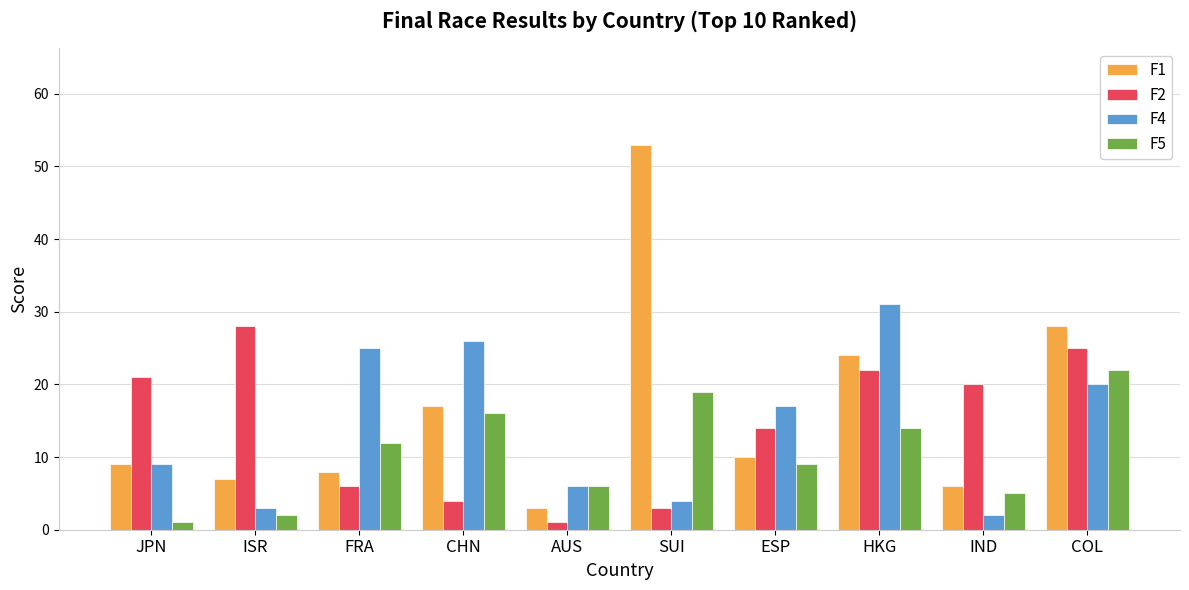

Reading right to left, transcribe all the data shown in this chart.

F1: 28	6	24	10	53	3	17	8	7	9
F2: 25	20	22	14	3	1	4	6	28	21
F4: 20	2	31	17	4	6	26	25	3	9
F5: 22	5	14	9	19	6	16	12	2	1